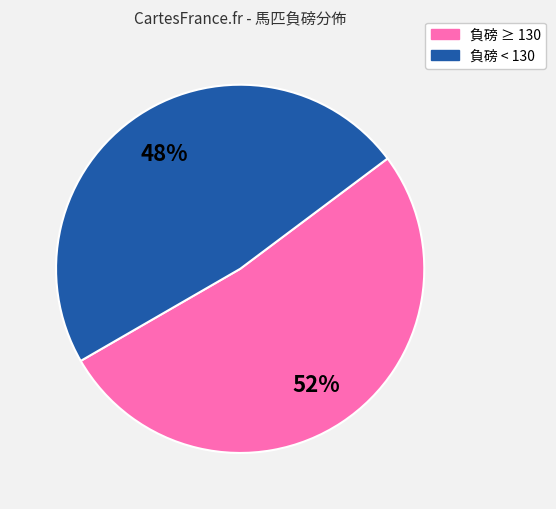

Rank the categories by value from lowest to highest.

負磅 < 130, 負磅 ≥ 130